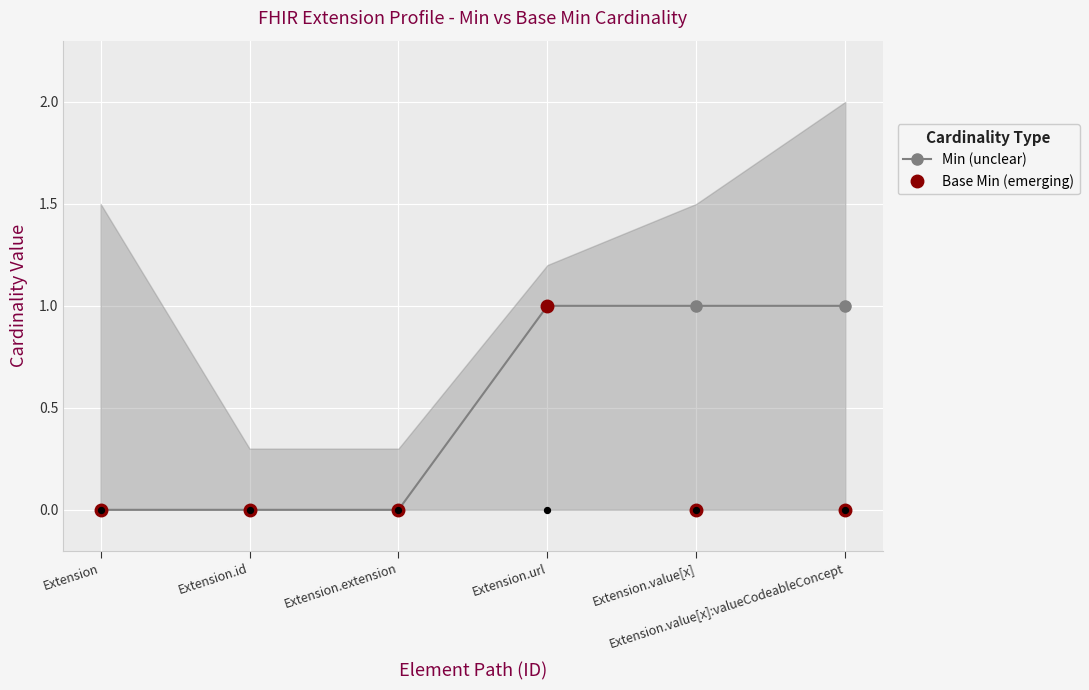

What are all the series names shown in the legend?

Min (unclear), Base Min (emerging)